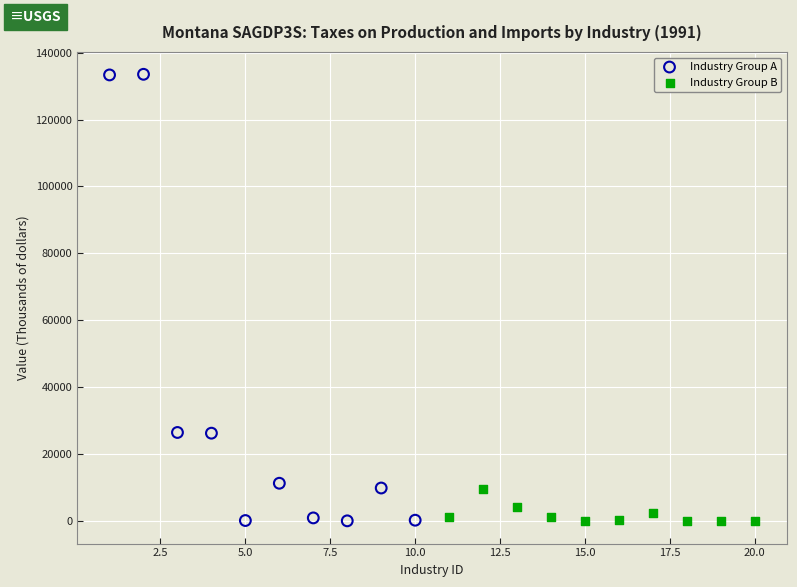

Which series reaches the maximum Y coordinate?

Industry Group A